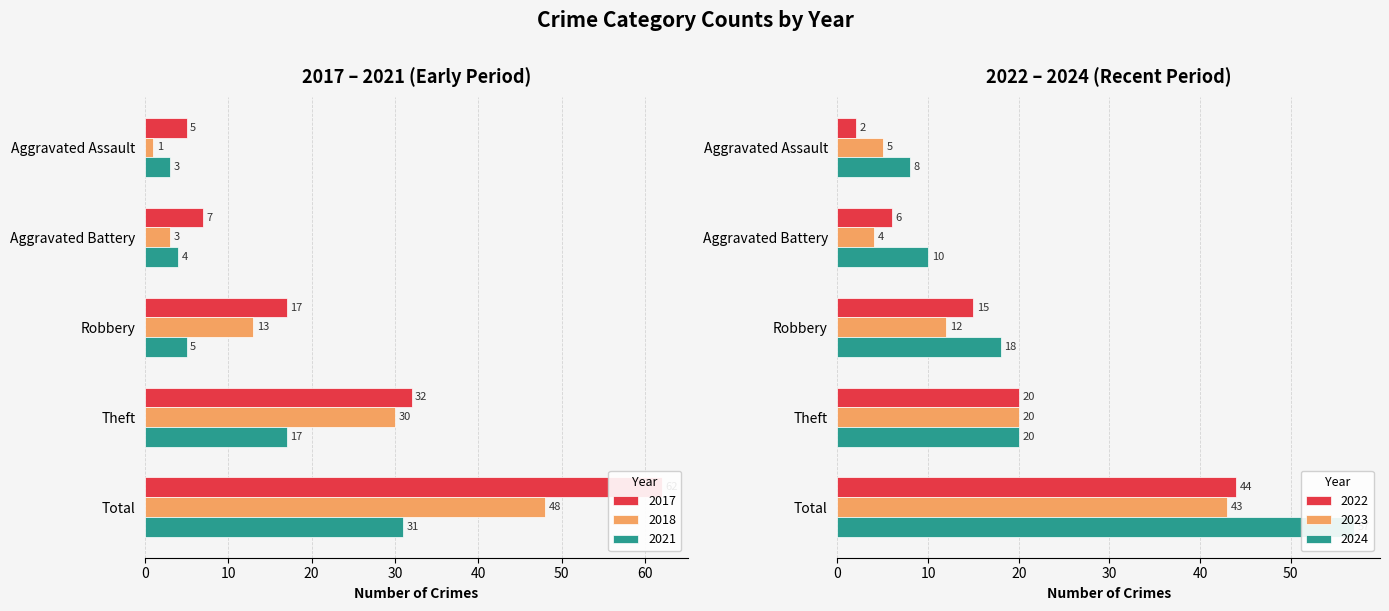

How many categories are shown in the chart?

5